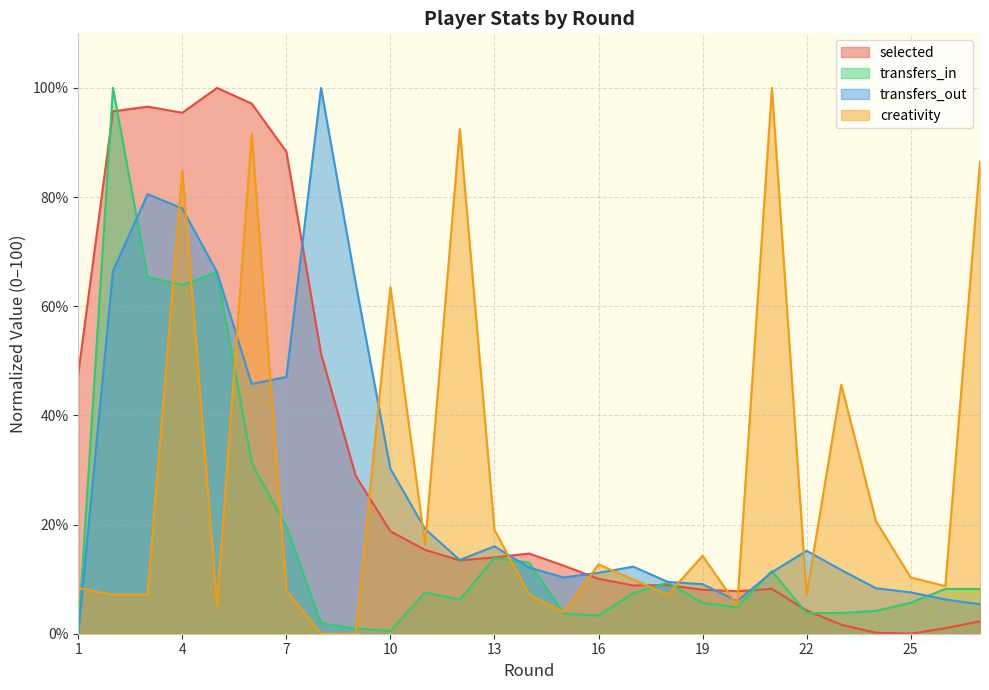

What are all the series names shown in the legend?

selected, transfers_in, transfers_out, creativity